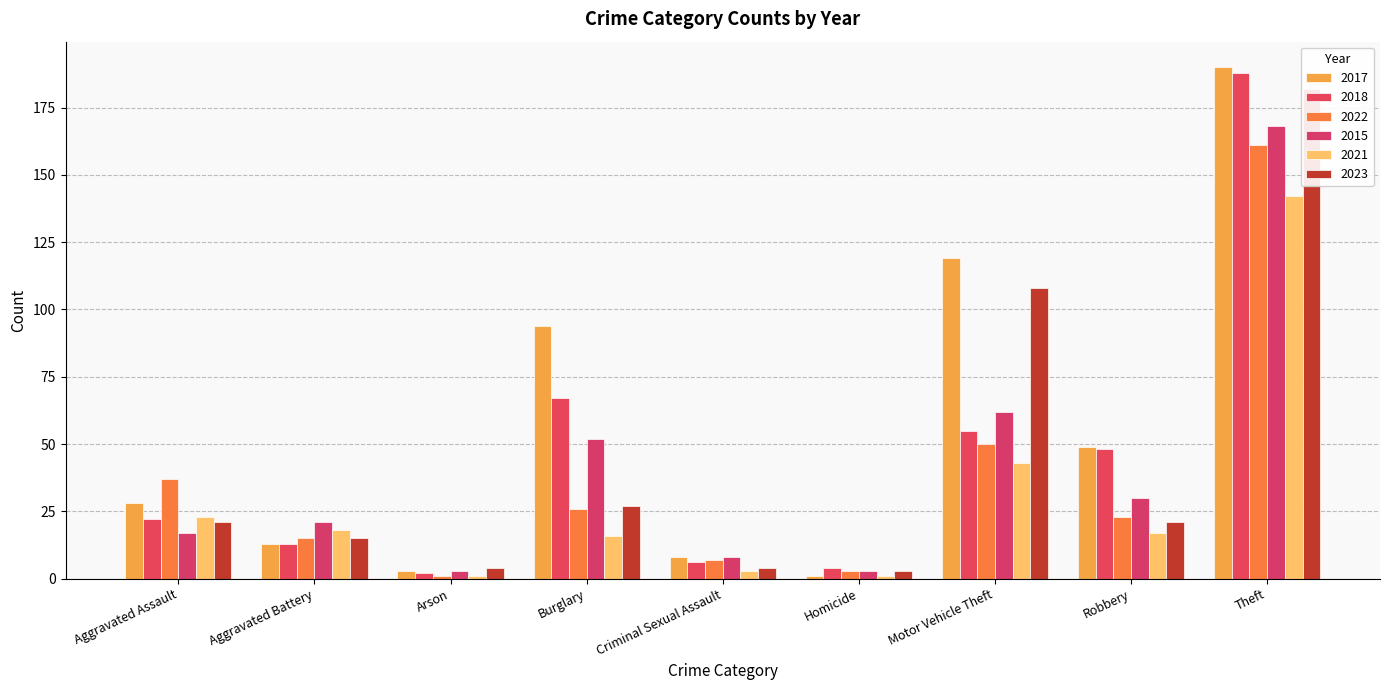

What is the maximum value shown in the chart?

190